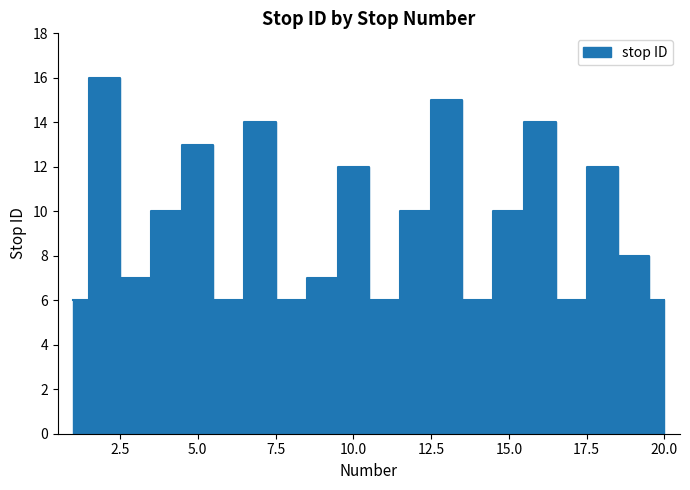

Where does the data first go above 10?

2